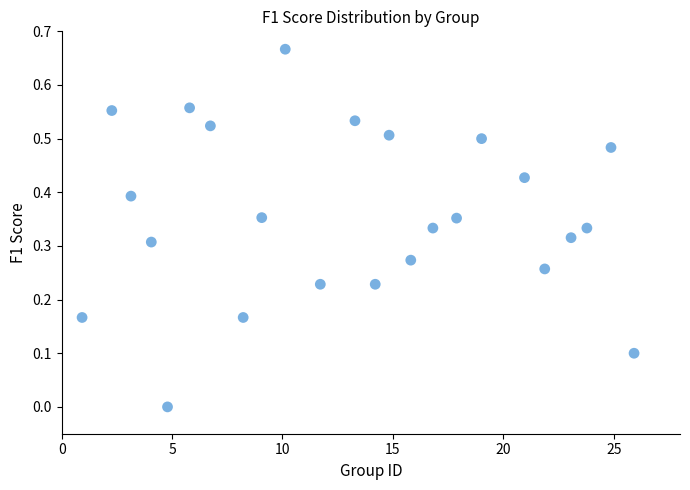

What is the range of X values (max minus min)?

25.0